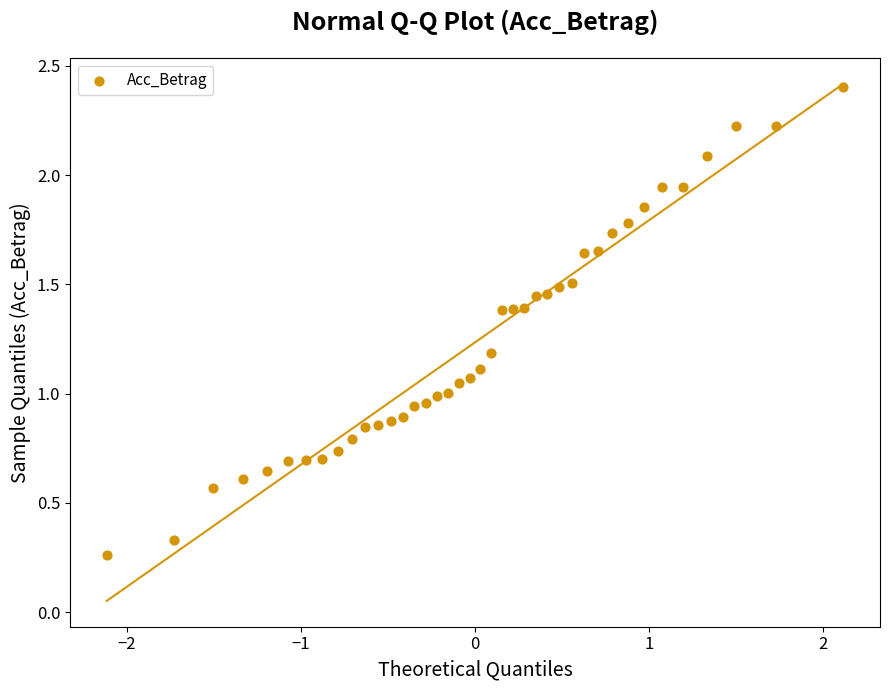

What is the range of X values (max minus min)?

4.2